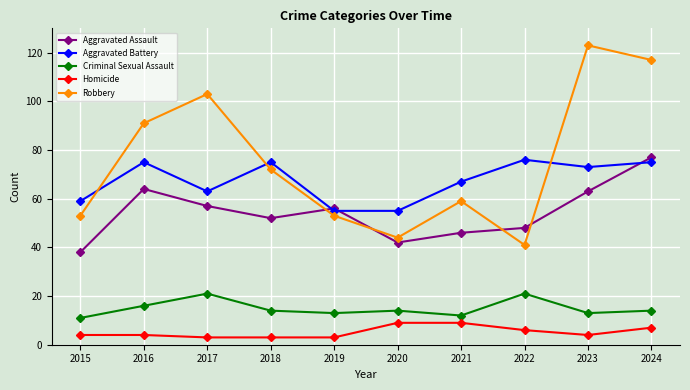

Where does the Criminal Sexual Assault series first go above 14?

2016